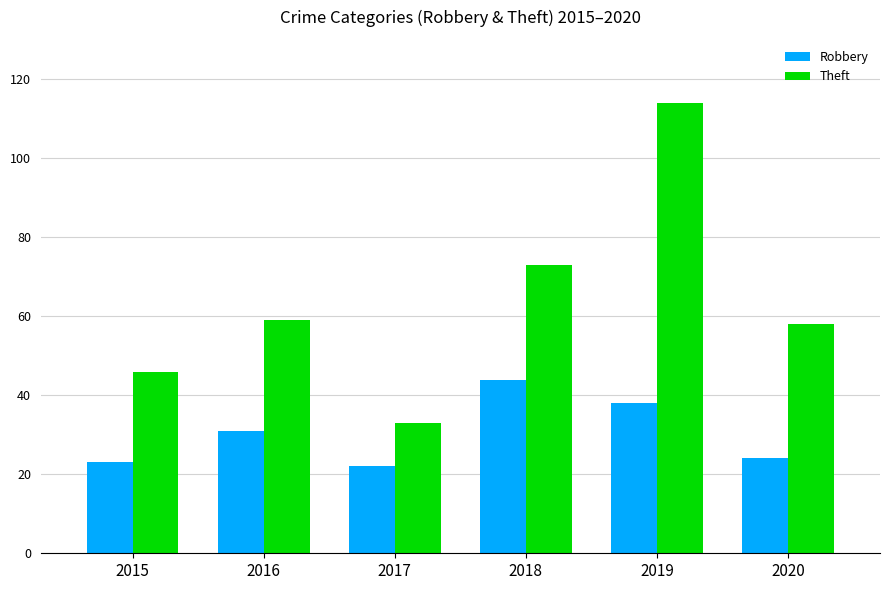

List the series in order of their peak value, lowest first.

Robbery, Theft